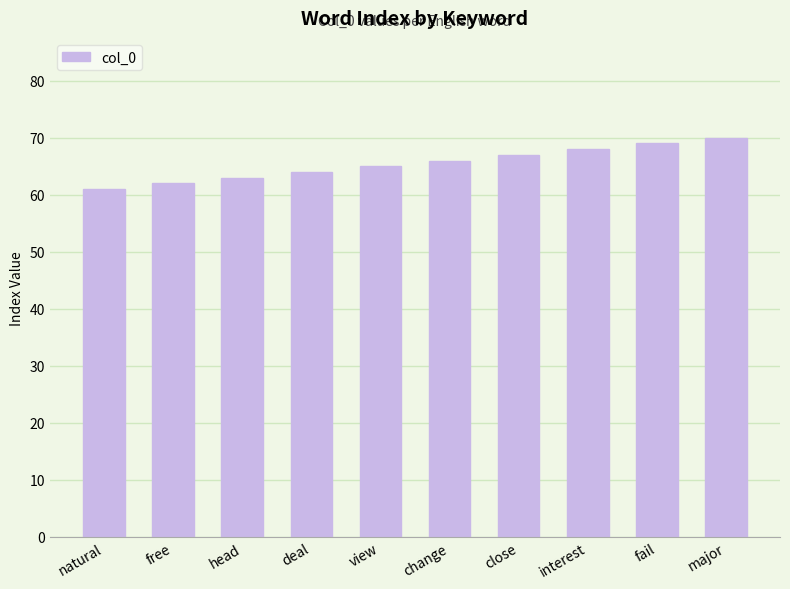

What is the value of the 3rd bar from the left?

63